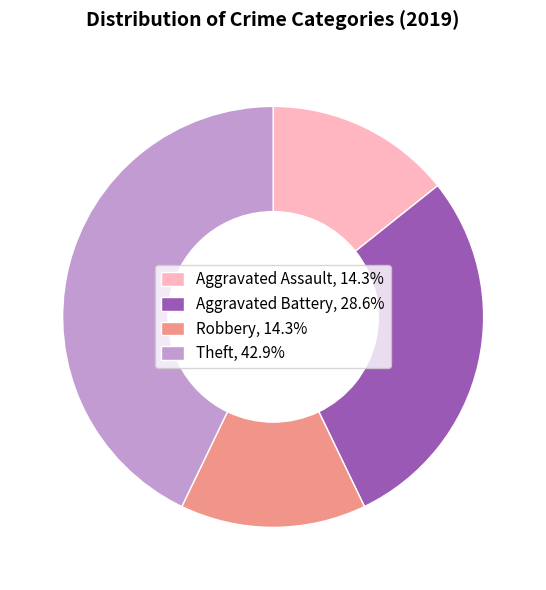

What is the ratio of the value at Aggravated Assault to the value at Theft?

0.3